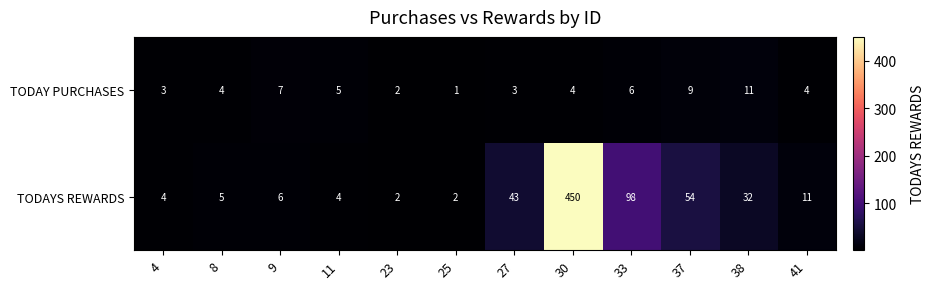

At how many categories does at least one series exceed 317?

1